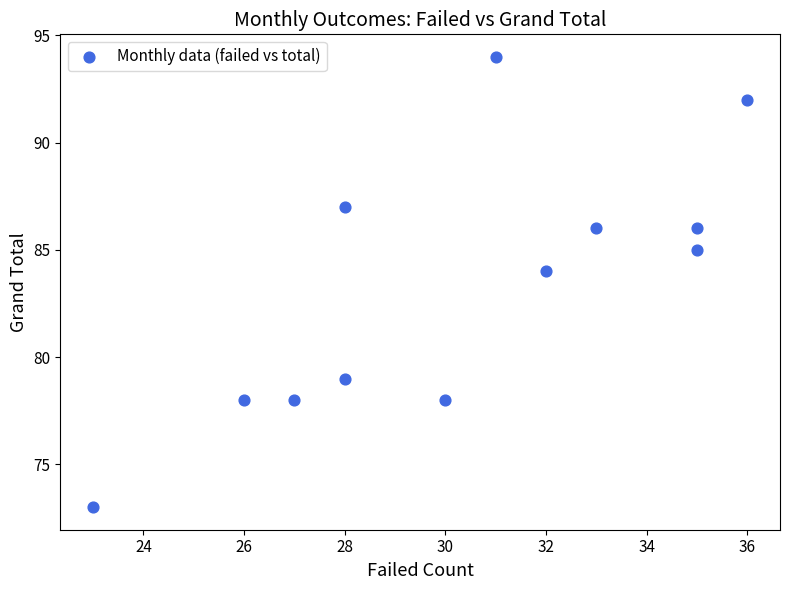

What Y value in the scatter plot is closest to 83?

84